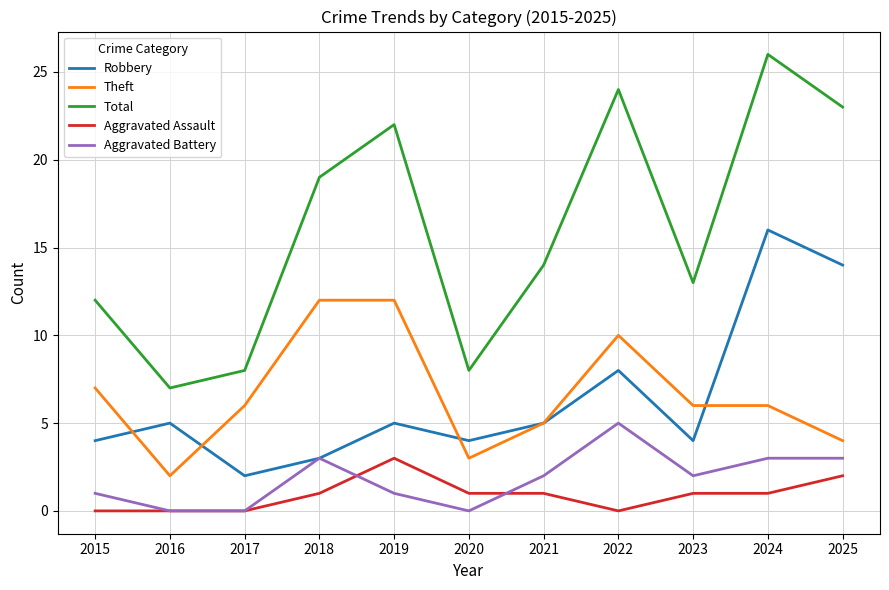

True or false: Aggravated Assault and Theft intersect in this chart.

False